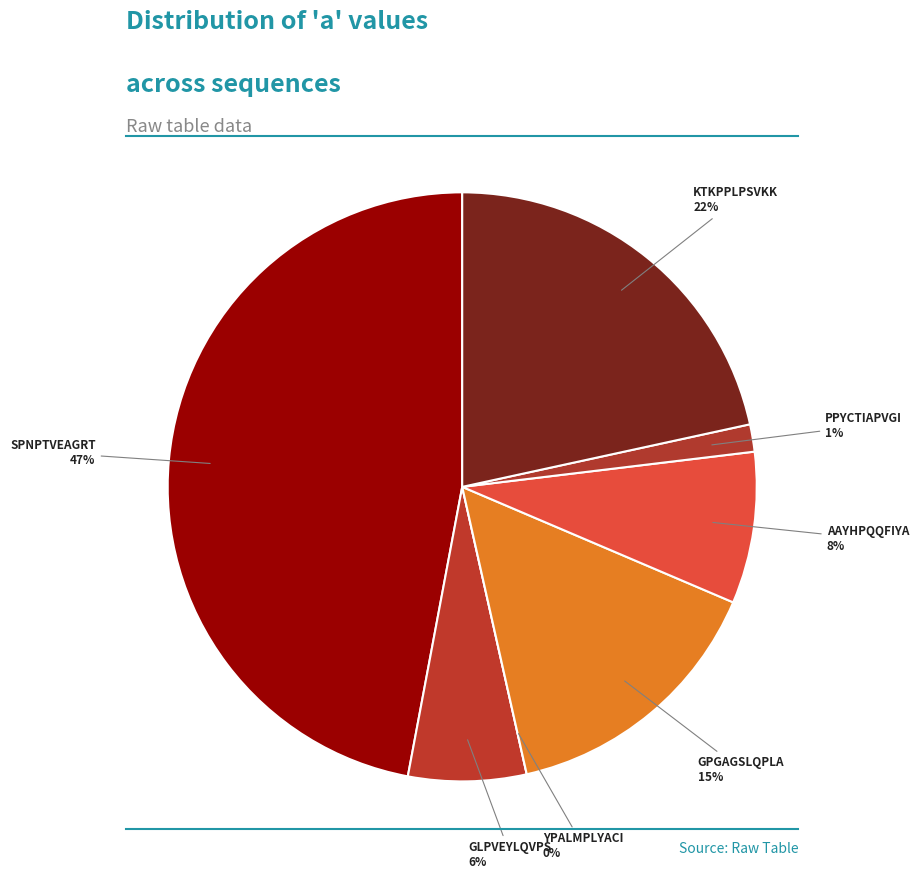

Is it true that AAYHPQQFIYA is 8% of the pie?

True